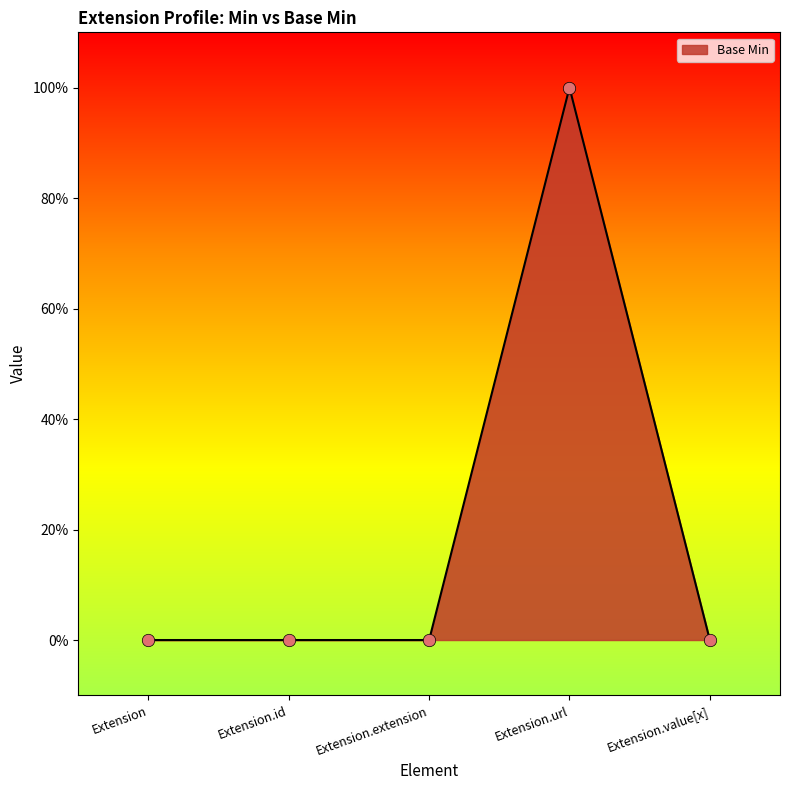

Which has a higher value, Extension.id or Extension.url?

Extension.url